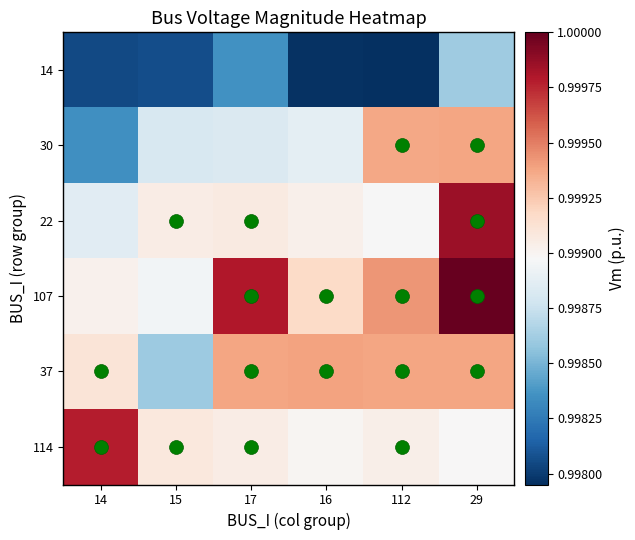

Which series has the largest total across all categories?

107